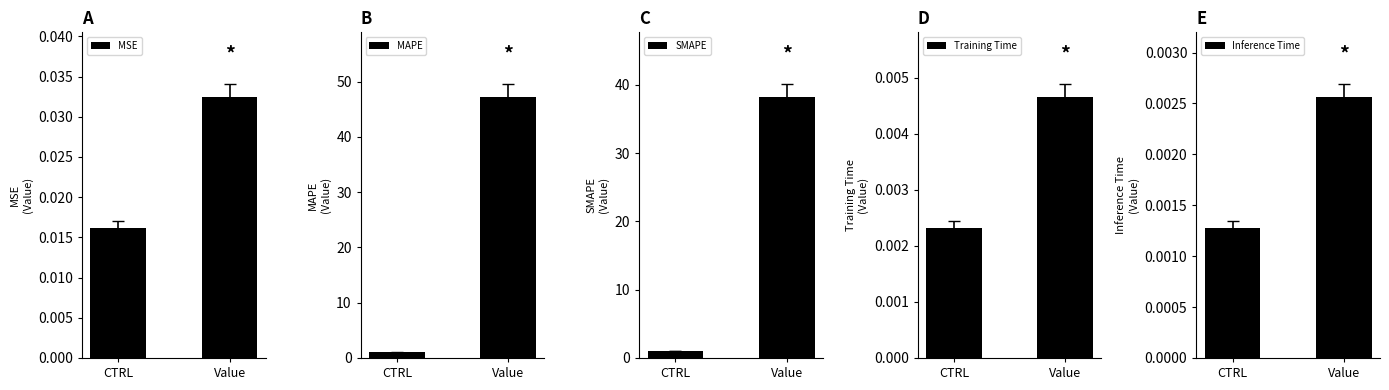

What is the spread (max minus min) of values at Value?

47.1